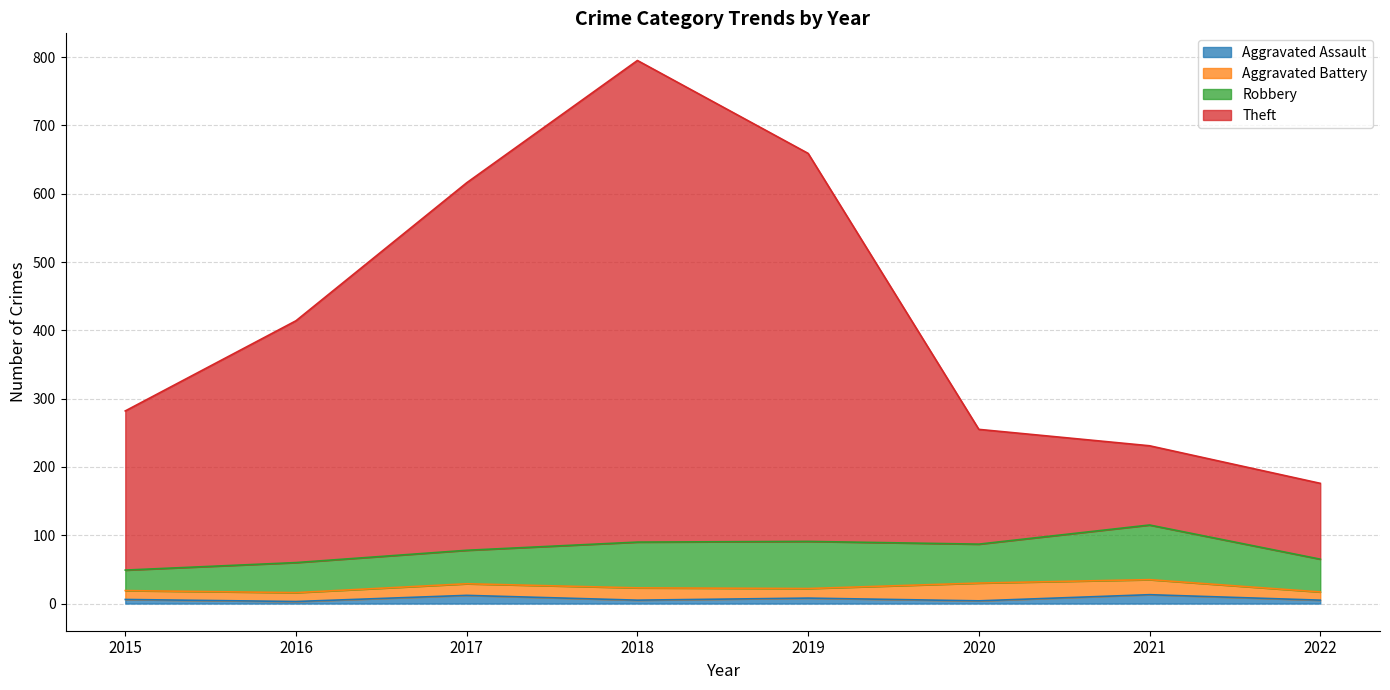

Where is the first local maximum for Aggravated Assault?

2017